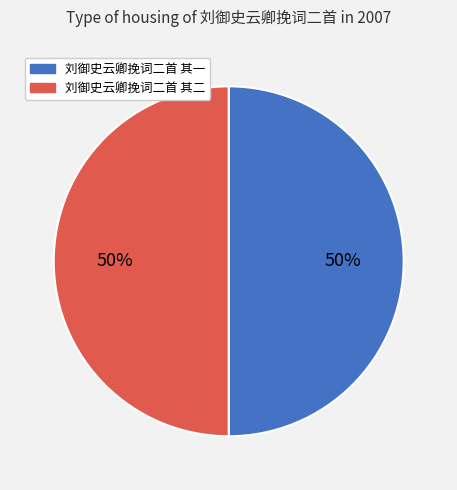

To the nearest percent, what is the average slice percentage?

50%